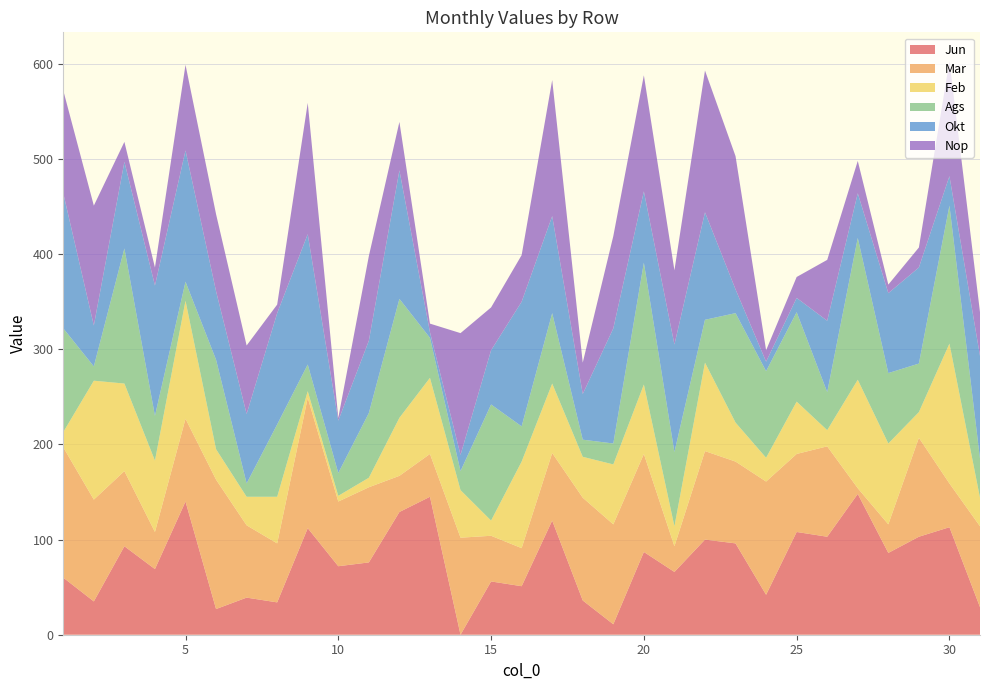

Reading left to right, list all the values displayed in this chart.

Jun: 1=60	2=35	3=93	4=69	5=140	6=27	7=39	8=34	9=112	10=72	11=76	12=129	13=145	14=0	15=56	16=51	17=120	18=36	19=11	20=87	21=66	22=100	23=96	24=42	25=108	26=103	27=148	28=86	29=103	30=113	31=29
Mar: 1=137	2=107	3=79	4=39	5=87	6=136	7=76	8=62	9=137	10=68	11=79	12=38	13=45	14=102	15=48	16=40	17=71	18=108	19=105	20=103	21=27	22=93	23=86	24=119	25=82	26=95	27=6	28=30	29=104	30=46	31=85
Feb: 1=16	2=125	3=92	4=75	5=124	6=32	7=30	8=49	9=7	10=6	11=10	12=61	13=80	14=50	15=16	16=91	17=73	18=43	19=63	20=73	21=21	22=93	23=41	24=25	25=55	26=17	27=114	28=85	29=27	30=147	31=30
Ags: 1=109	2=15	3=142	4=47	5=20	6=94	7=14	8=76	9=28	10=24	11=68	12=125	13=42	14=20	15=122	16=37	17=74	18=18	19=22	20=128	21=78	22=45	23=115	24=91	25=94	26=40	27=149	28=74	29=51	30=145	31=41
Okt: 1=142	2=43	3=91	4=137	5=138	6=72	7=73	8=117	9=137	10=55	11=76	12=135	13=6	14=17	15=57	16=131	17=102	18=48	19=121	20=75	21=113	22=113	23=25	24=10	25=15	26=75	27=47	28=84	29=101	30=31	31=108
Nop: 1=108	2=126	3=21	4=19	5=90	6=81	7=72	8=9	9=138	10=3	11=89	12=51	13=9	14=128	15=45	16=49	17=143	18=33	19=97	20=122	21=78	22=149	23=140	24=12	25=22	26=64	27=34	28=9	29=21	30=121	31=46